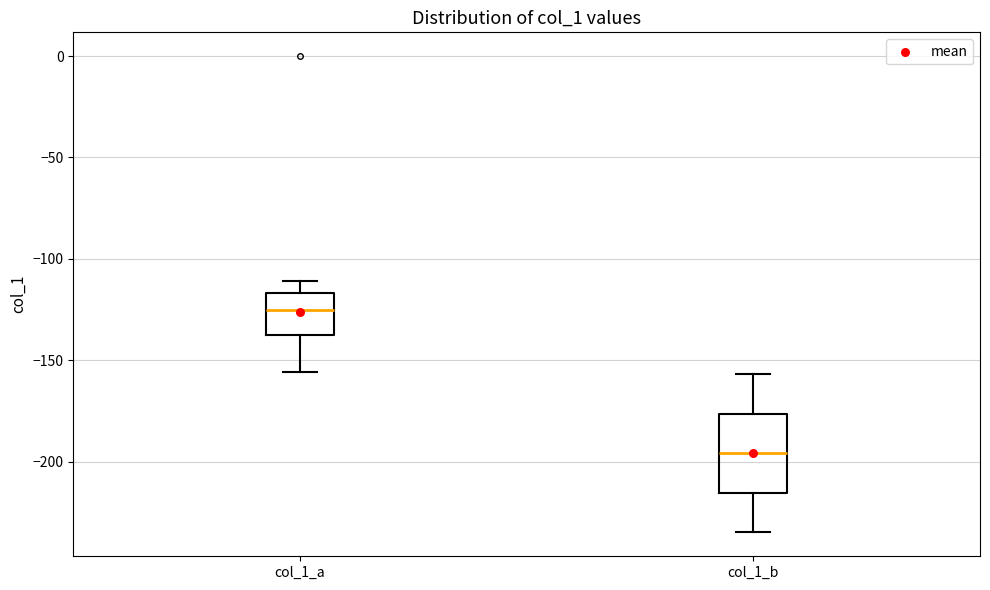

Reading left to right, read every box against the y-axis: the position of its median line, the range the box covers, and the ends of its whiskers. The values are not printed on the chart, so give them approximately, as read against the axis.

col_1_a: median -125, box -135 to -115, whiskers -155 to -110
col_1_b: median -195, box -215 to -175, whiskers -235 to -155